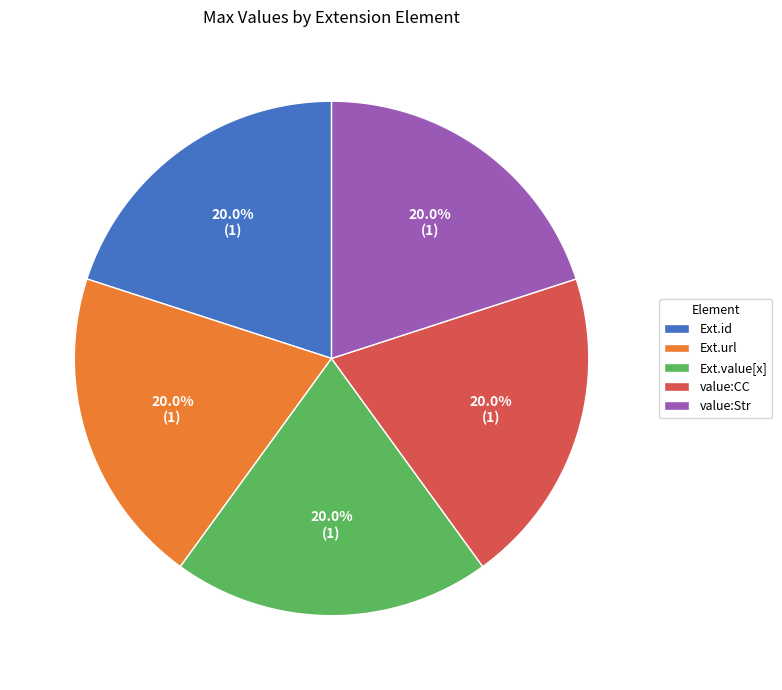

Is there a majority slice in this chart?

No